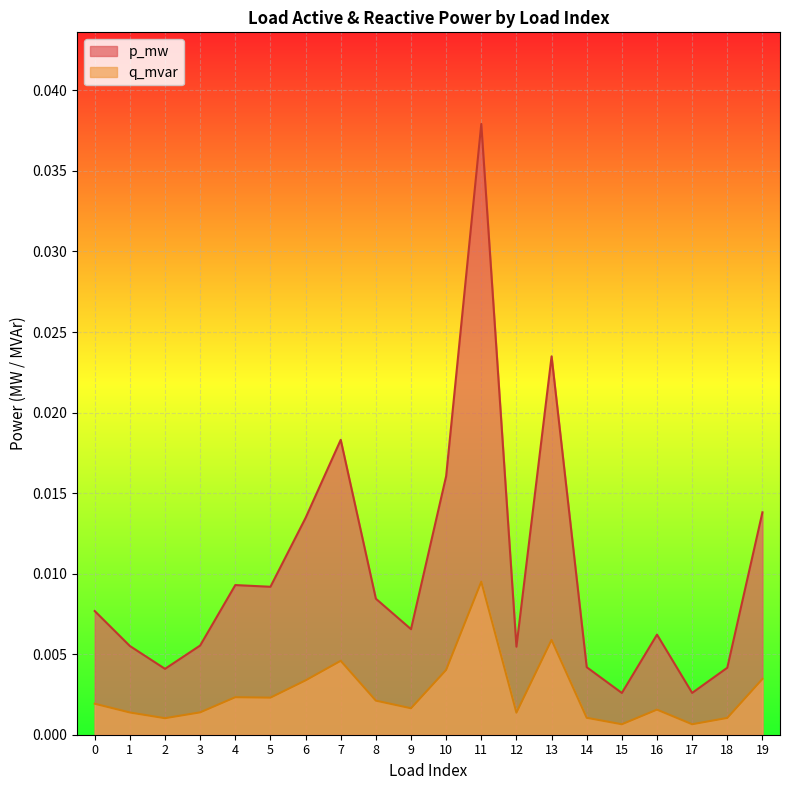

Rank the series by their average value, from highest to lowest.

p_mw, q_mvar